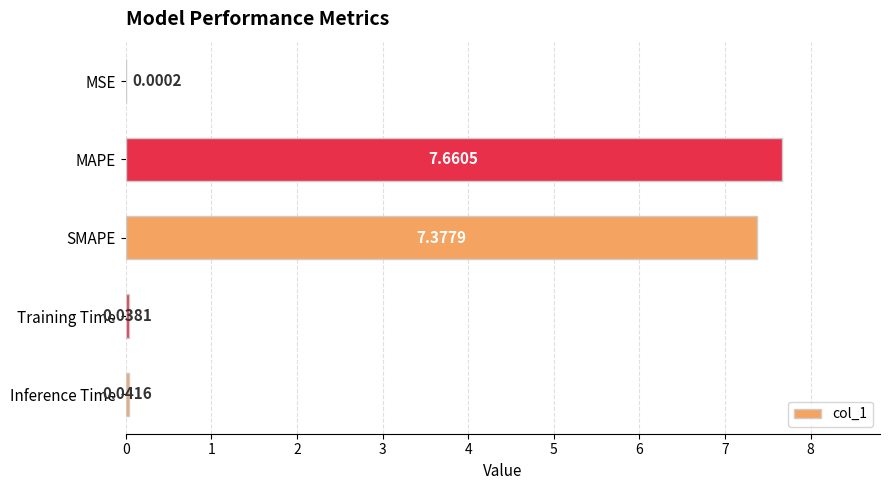

At which label is the value closest to 3?

Inference Time